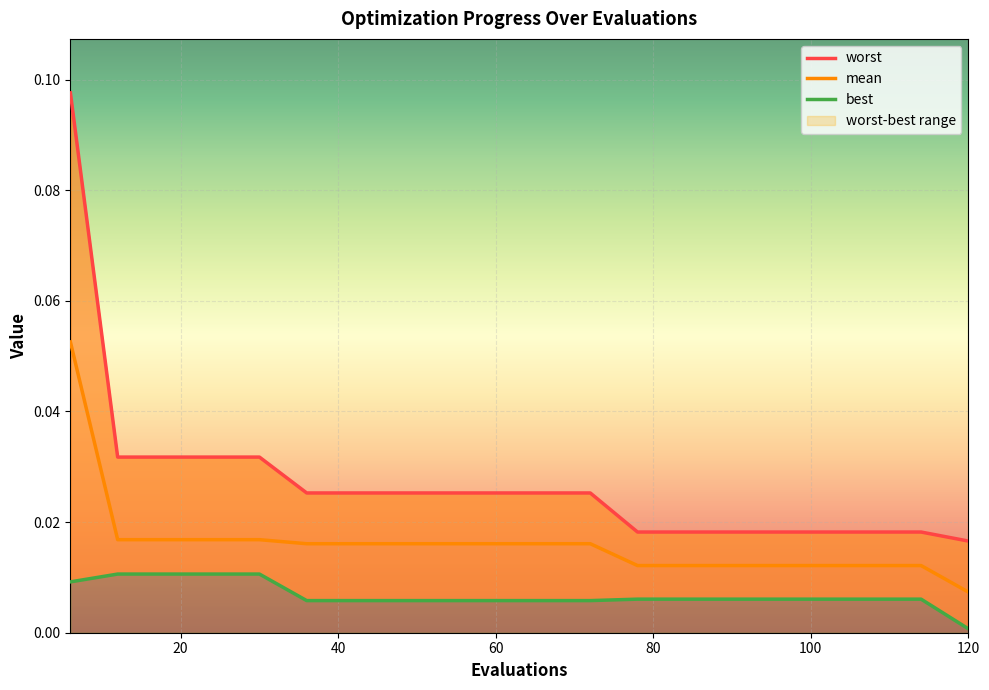

Where is worst nearest to the value 0?

120